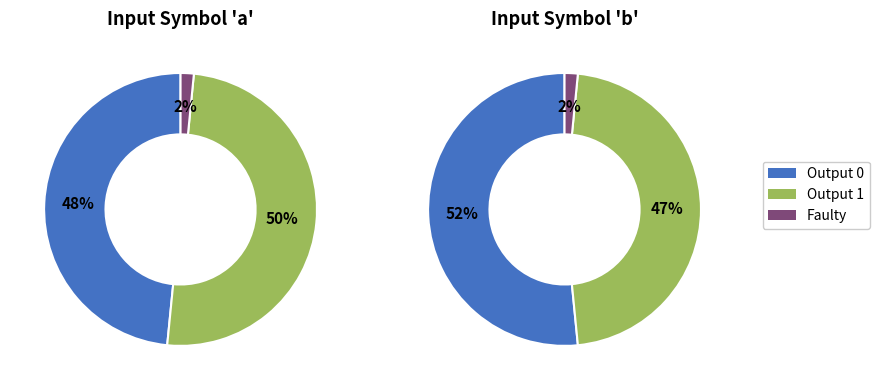

To the nearest percent, what portion does input symbol b represent?

50%